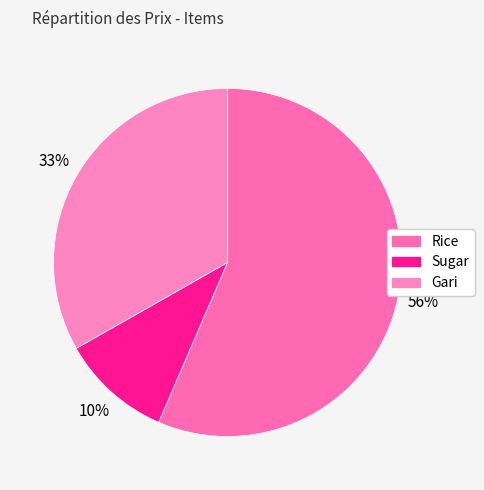

Approximately how many times larger is the value at Gari compared to Rice?

0.6